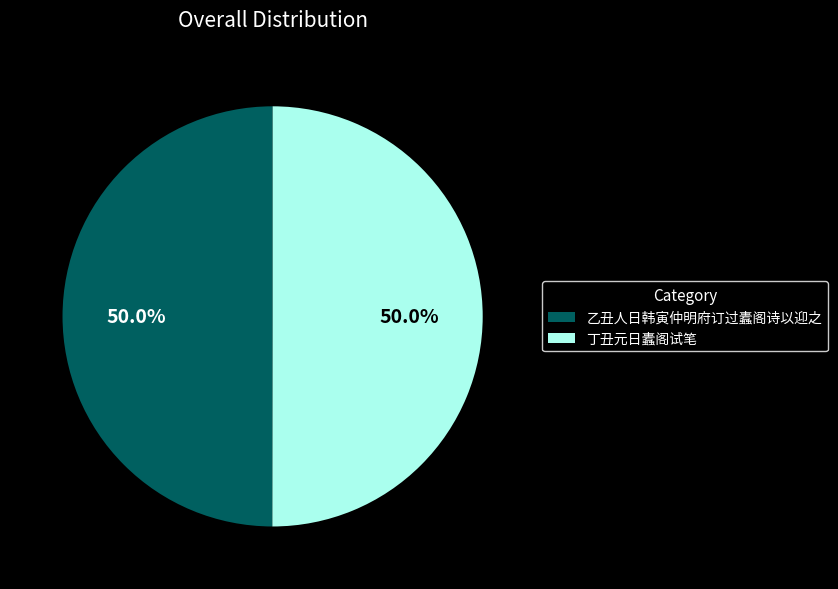

Approximately how many times larger is the value at 丁丑元日蠹阁试笔 compared to 乙丑人日韩寅仲明府订过蠹阁诗以迎之?

1.0